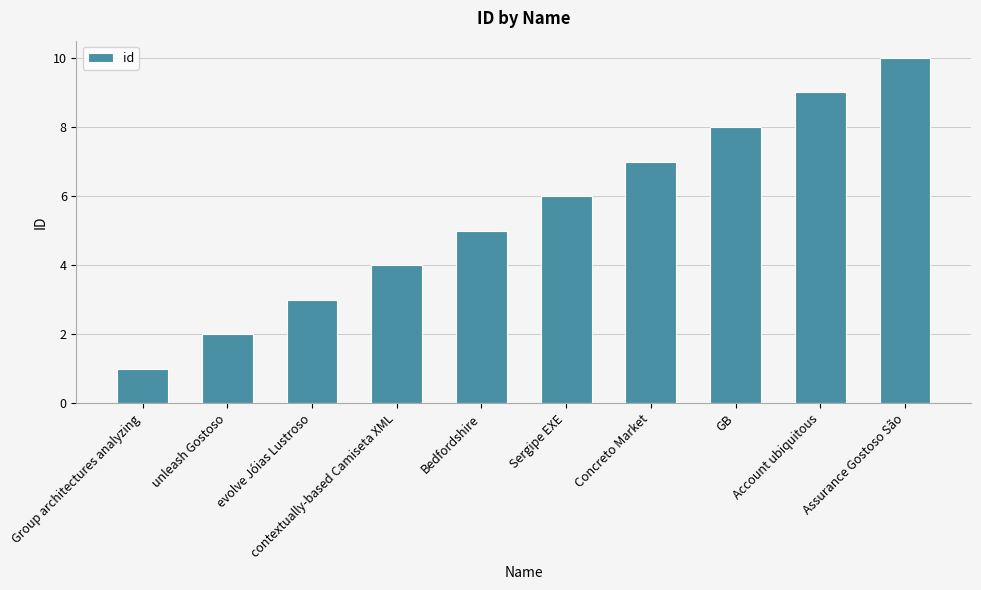

Reading right to left, transcribe all the data shown in this chart.

10	9	8	7	6	5	4	3	2	1